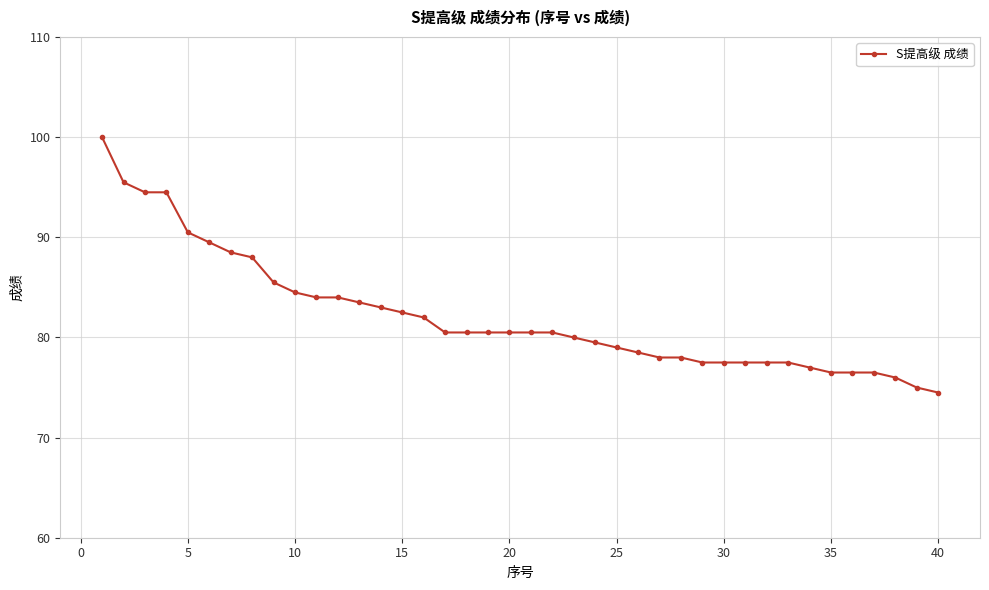

What is the difference between the maximum and minimum values?

25.5